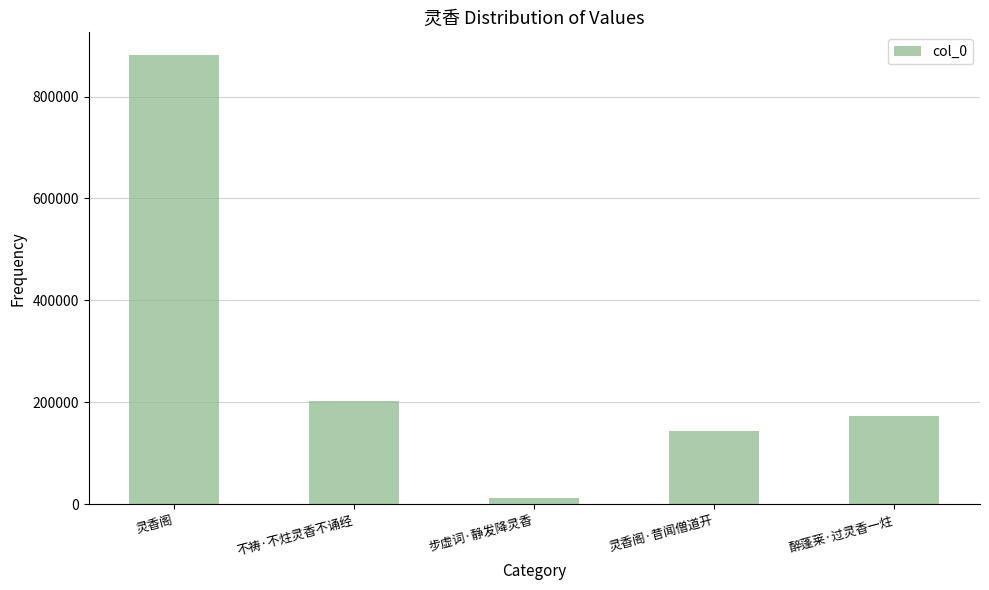

How many categories are shown in the chart?

5